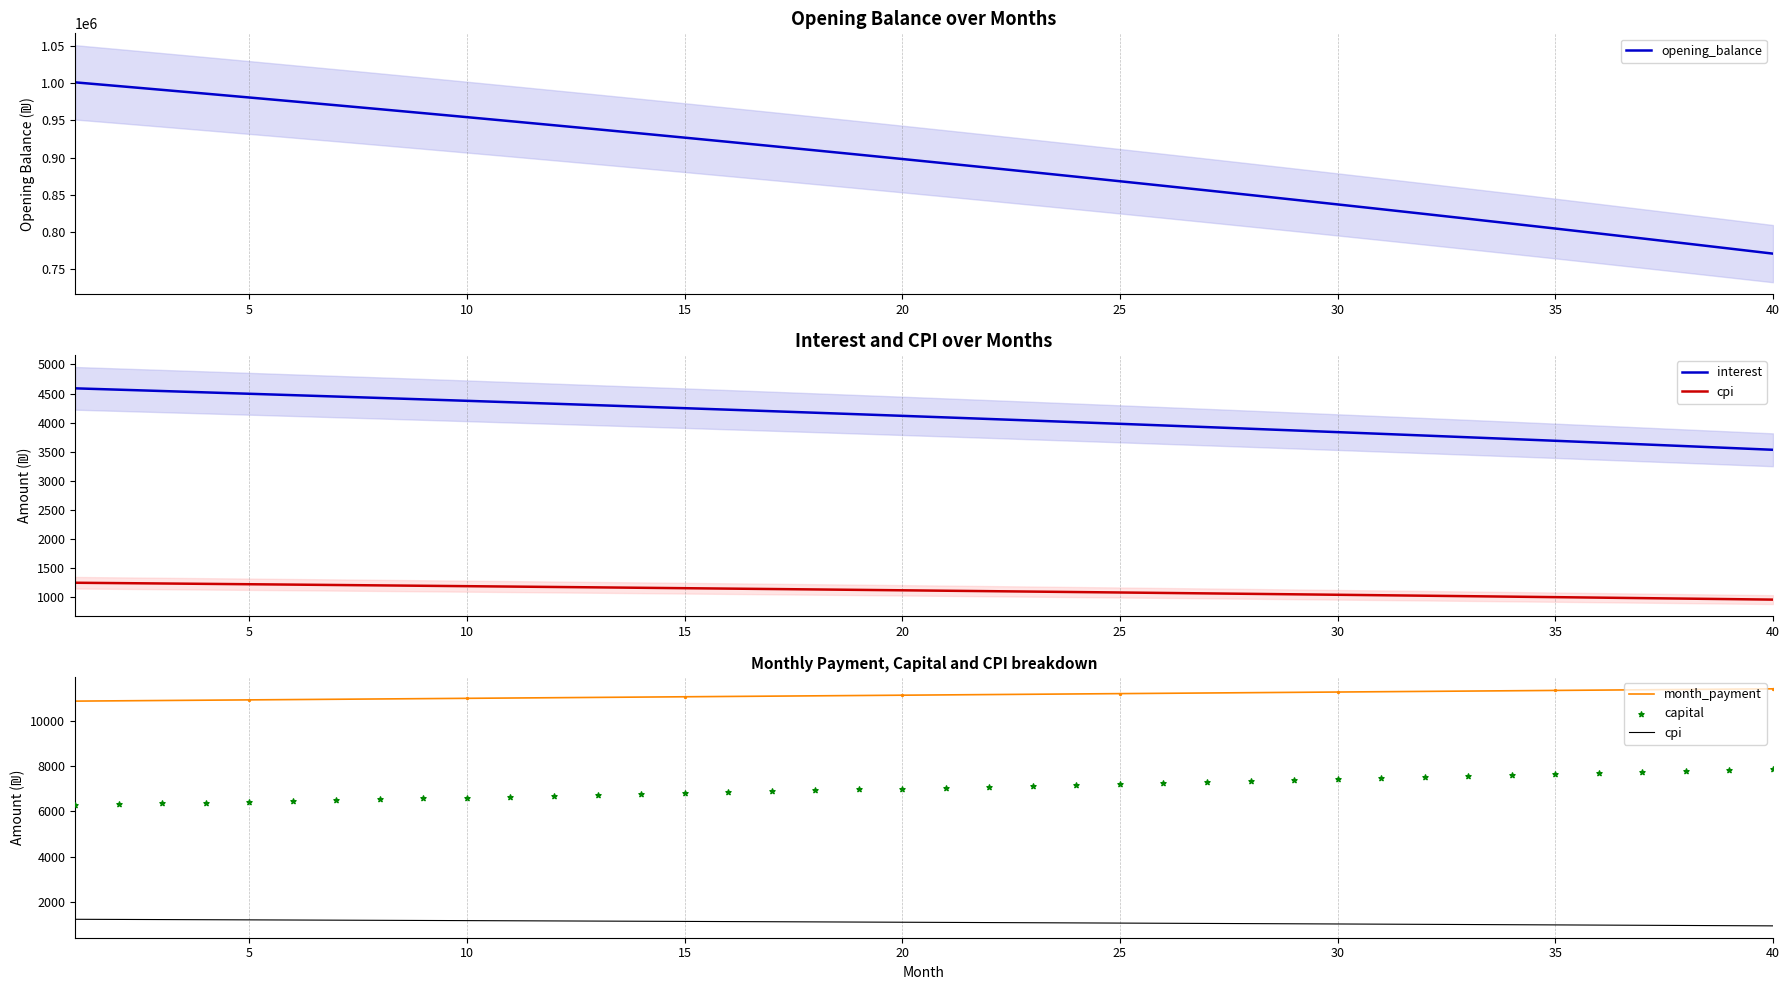

What are all the series names shown in the legend?

opening_balance, interest, cpi, month_payment, capital